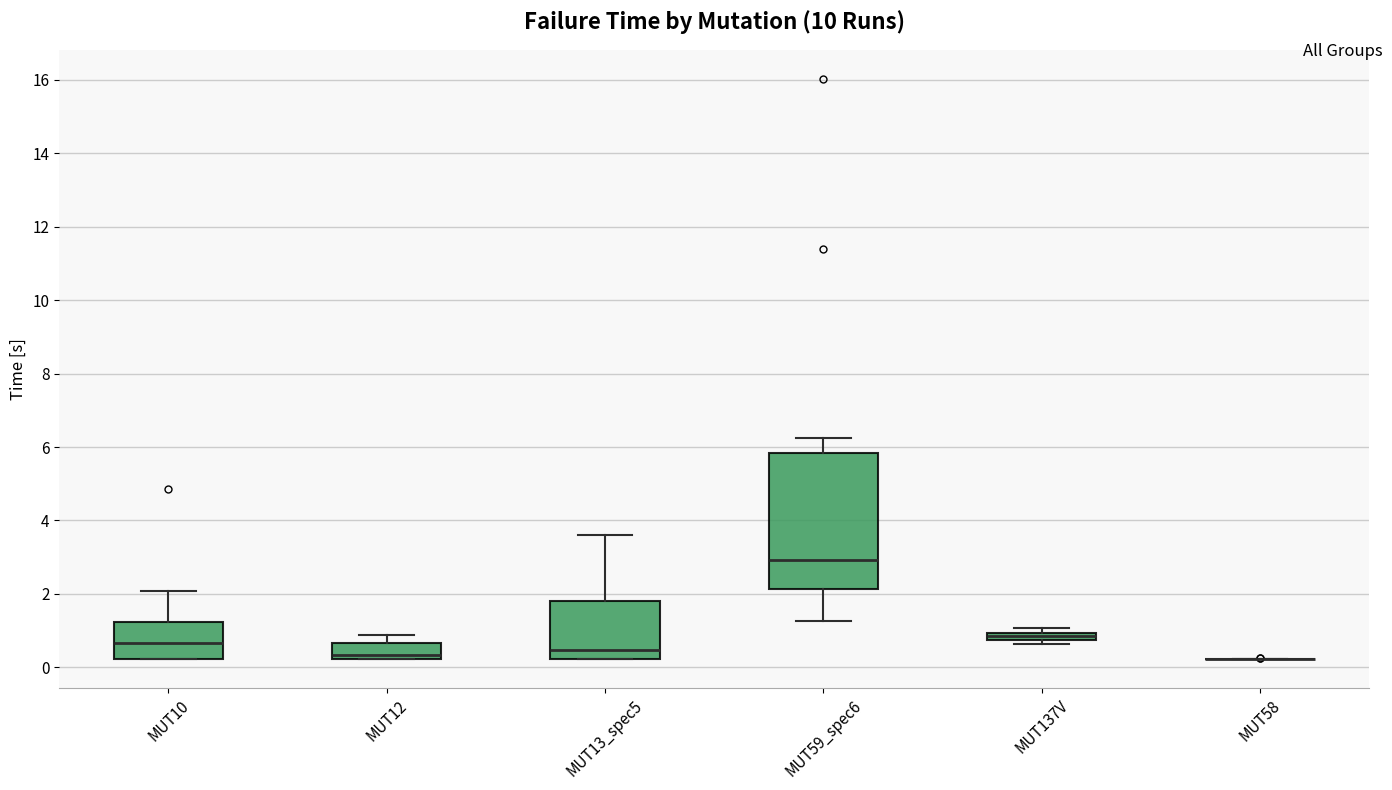

Where does the median line of the box for MUT12 sit on the y-axis? The values are not printed on the chart, so give them approximately, as read against the axis.

0.4